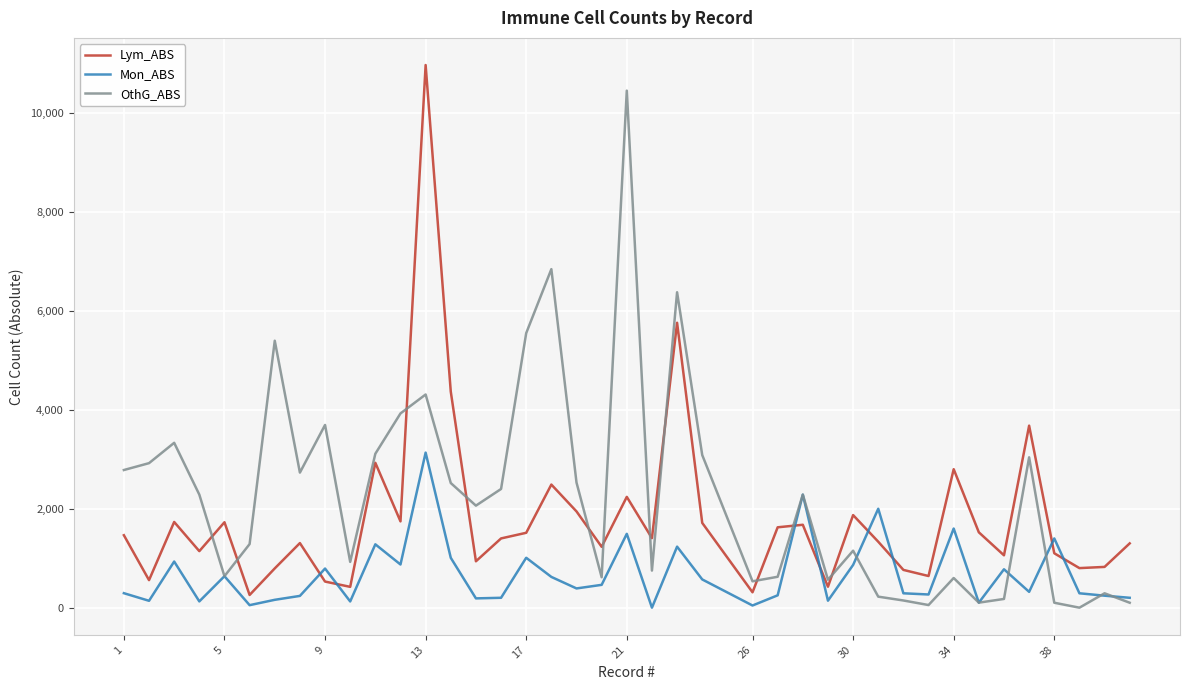

True or false: Mon_ABS and Lym_ABS cross at least once.

True